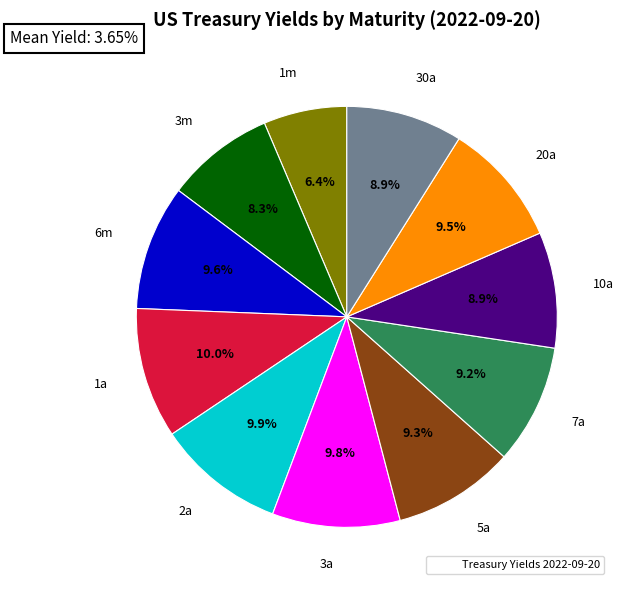

Does any single category account for the majority?

No